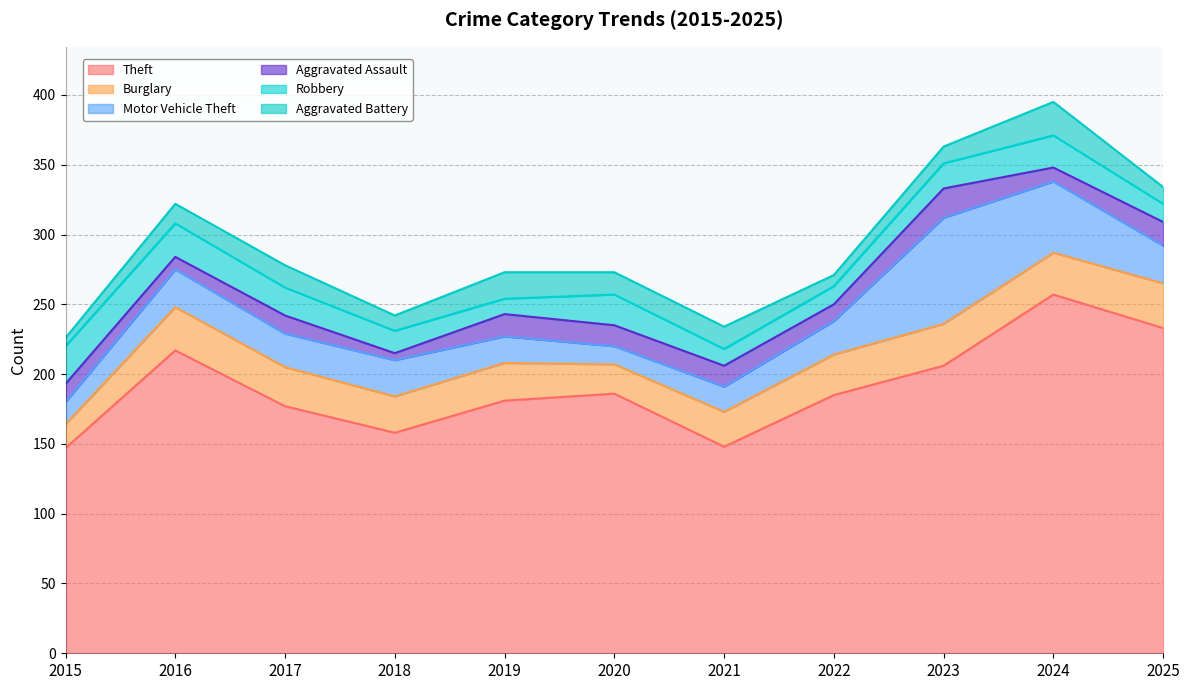

What is the difference between the Theft values at 2024 and 2016?

40